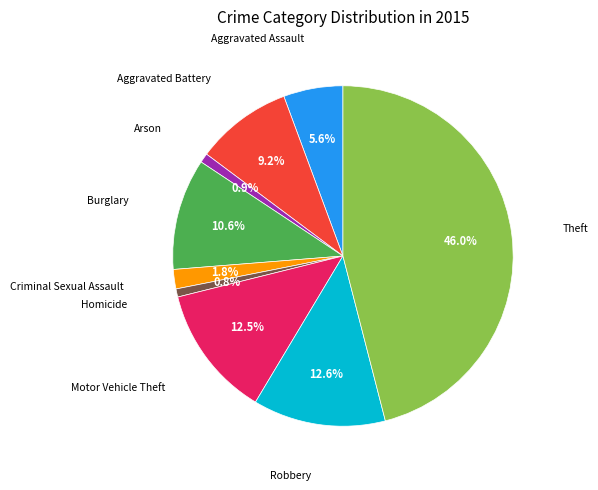

Does any single category account for the majority?

No